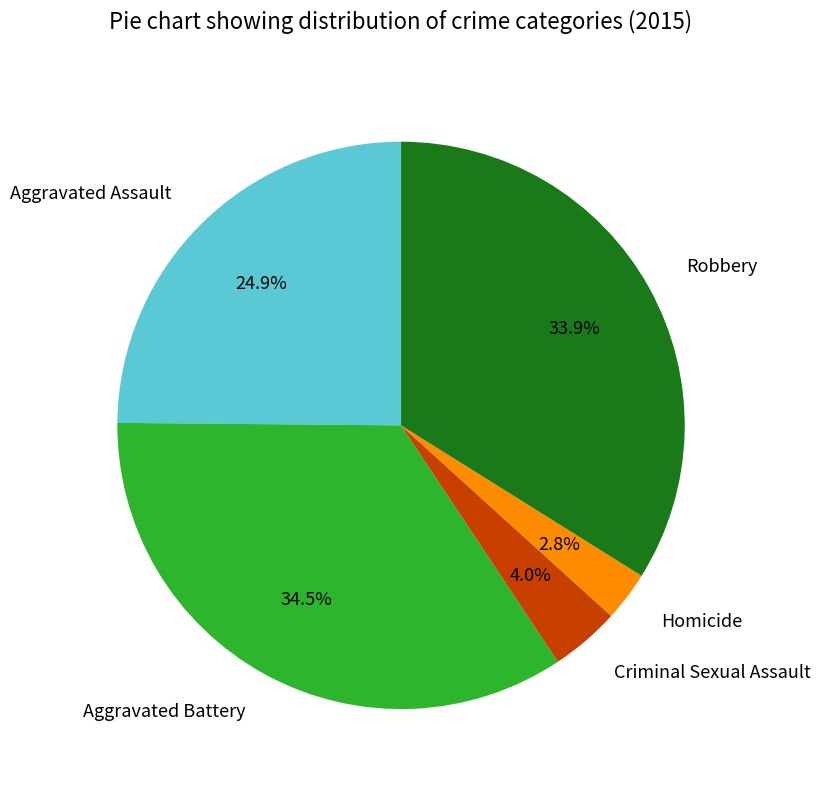

Rank the categories by value from highest to lowest.

Aggravated Battery, Robbery, Aggravated Assault, Criminal Sexual Assault, Homicide